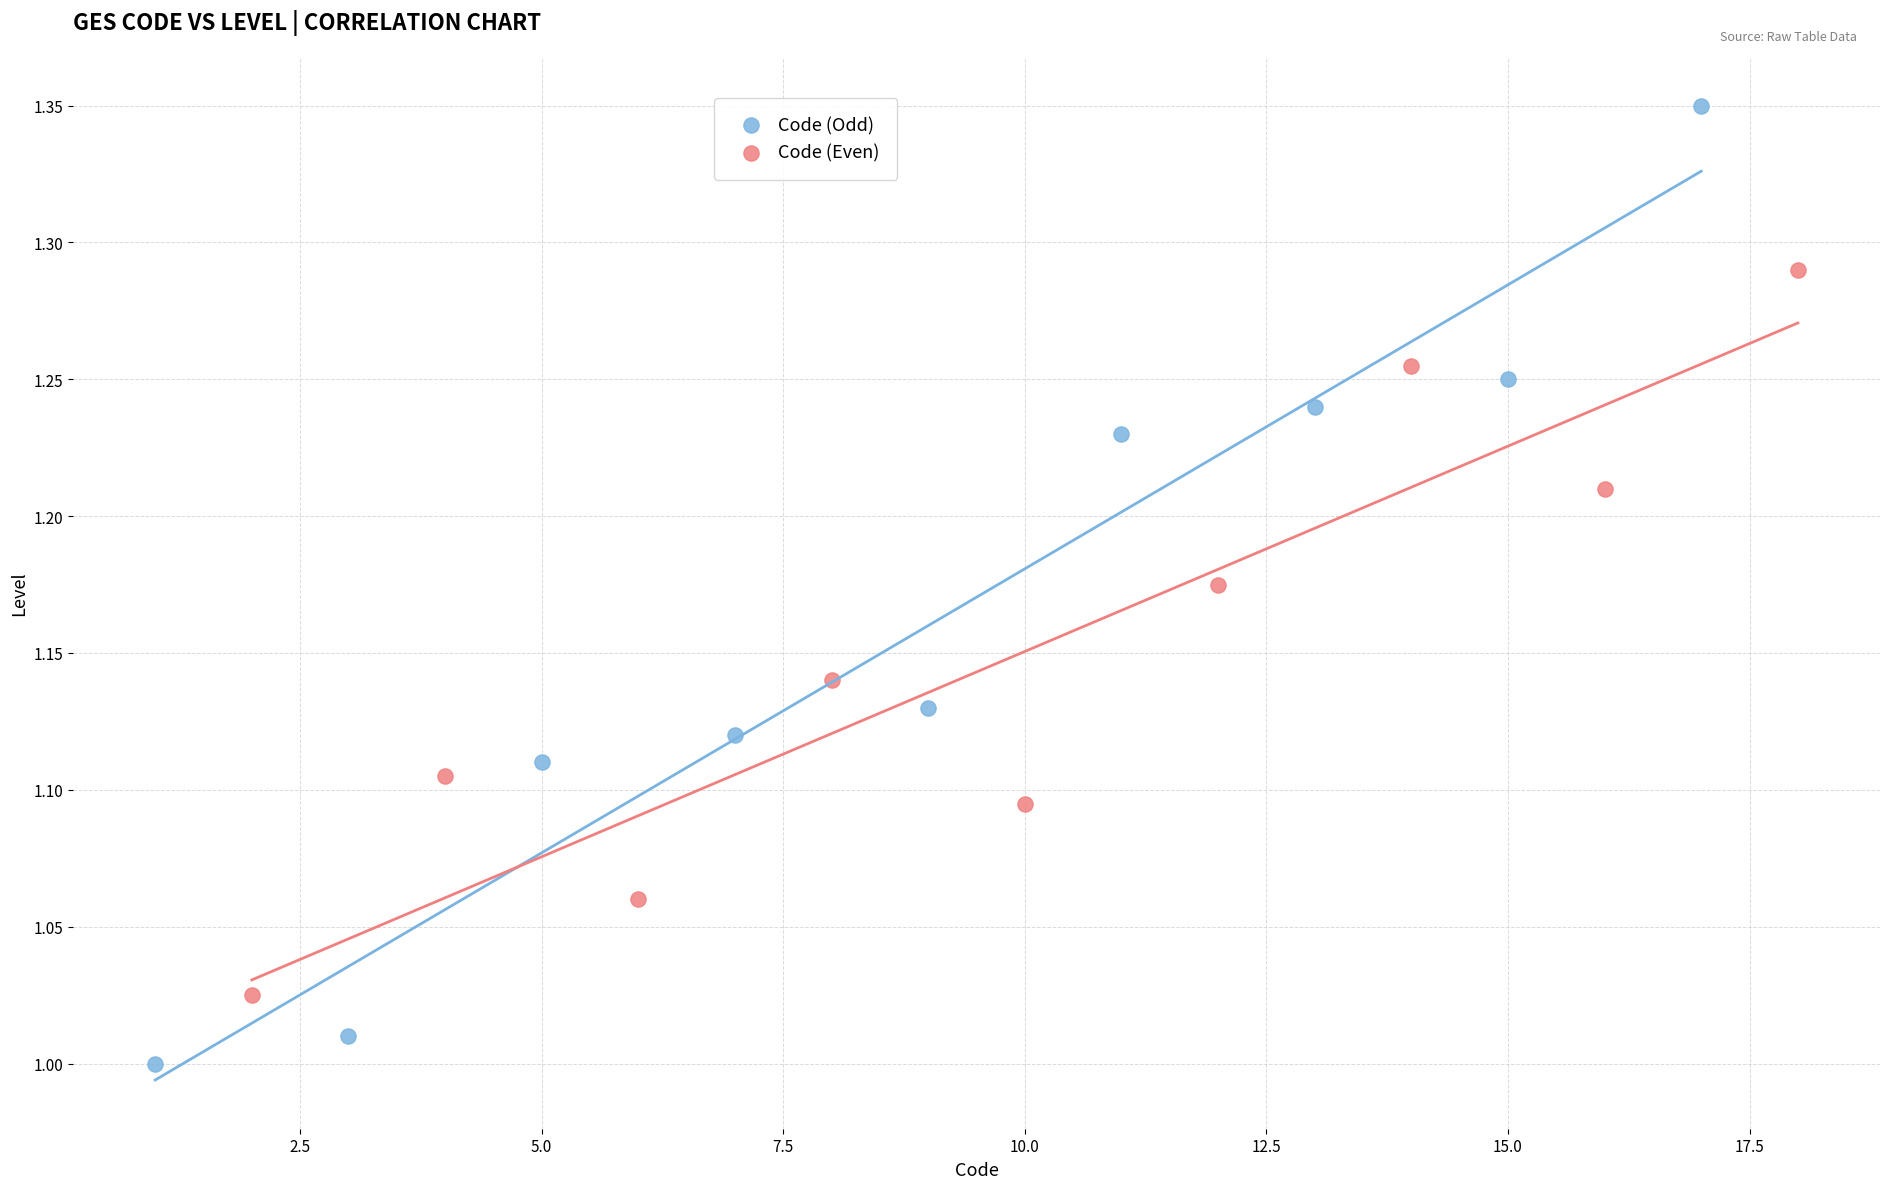

Which series reaches the minimum Y coordinate?

Code (Odd)